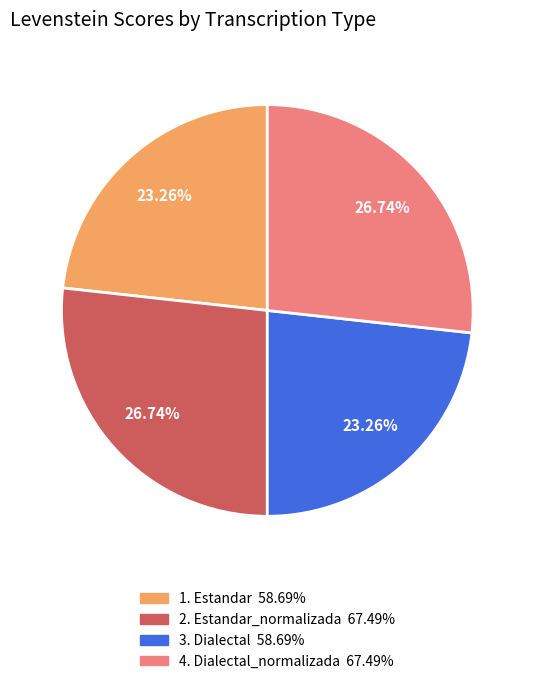

To the nearest percent, what is the average slice percentage?

25%